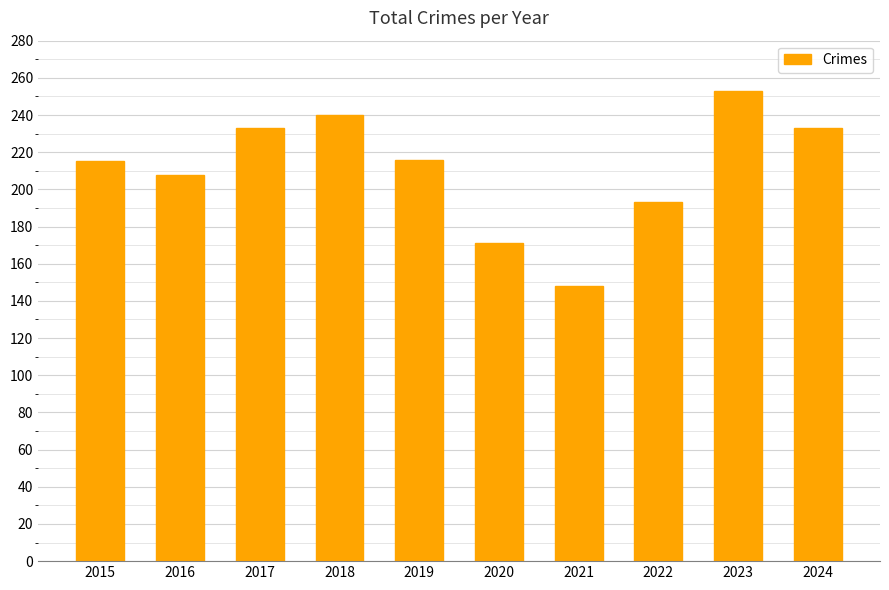

What is the change in value from 2017 to 2023?

+20